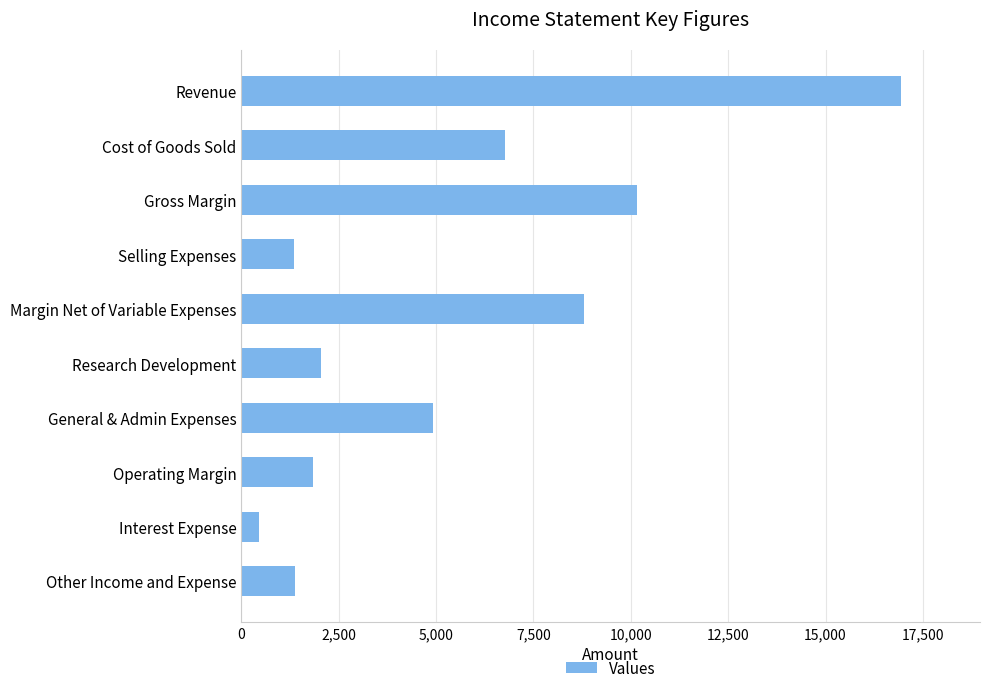

The chart shows a value of 1833 at Operating Margin. True or false?

True